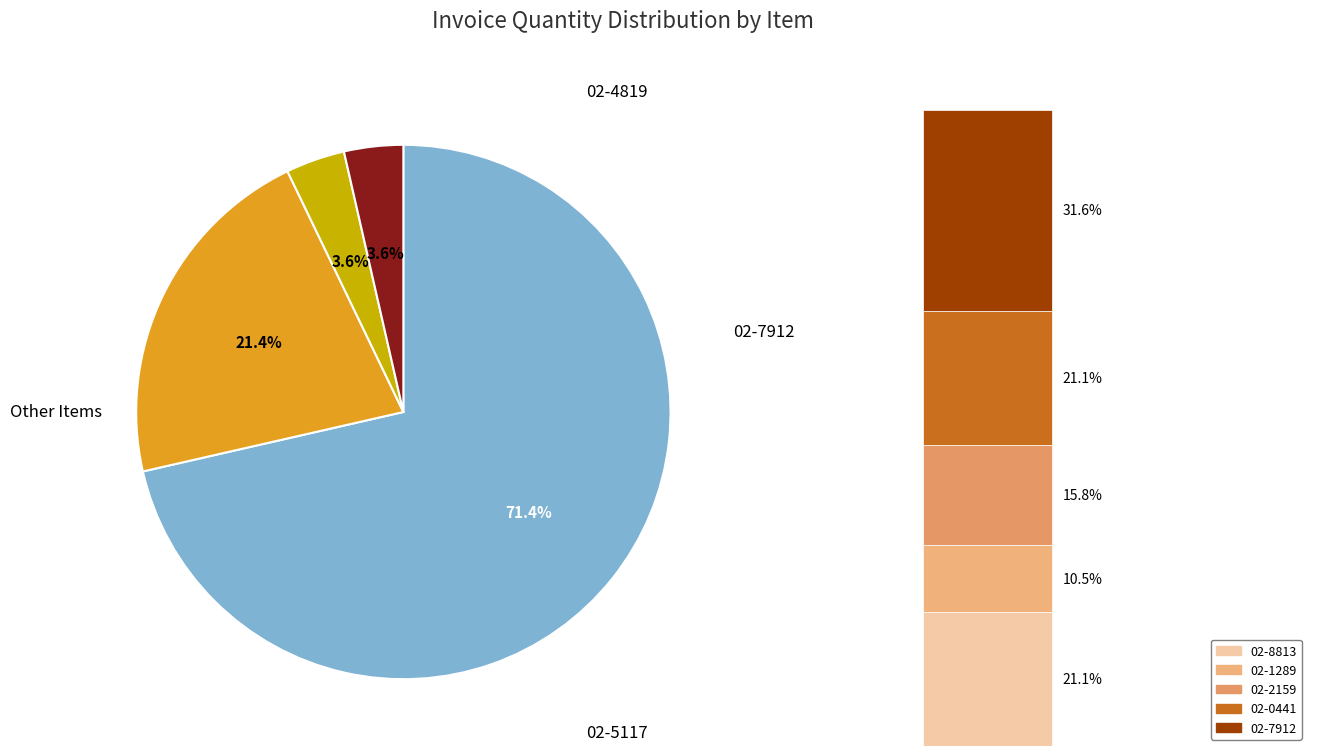

Is it true that 02-1289 is 19% of the pie?

False